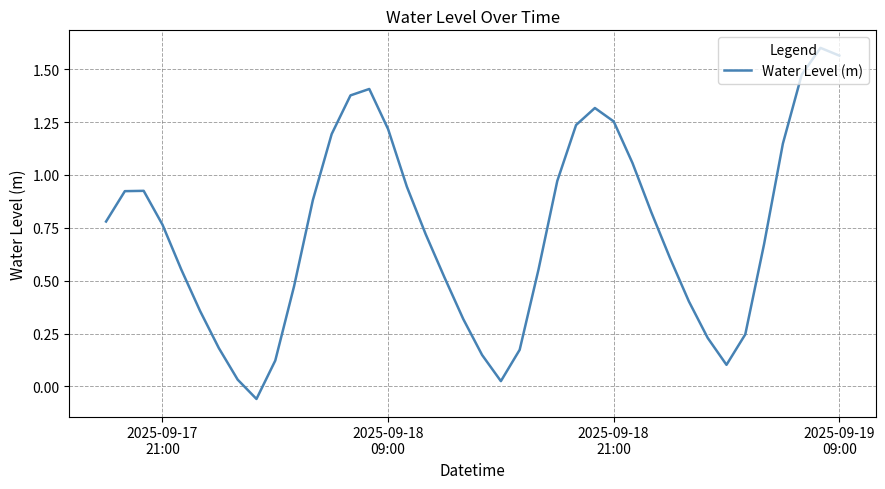

What is the difference between the maximum and minimum values?

1.7